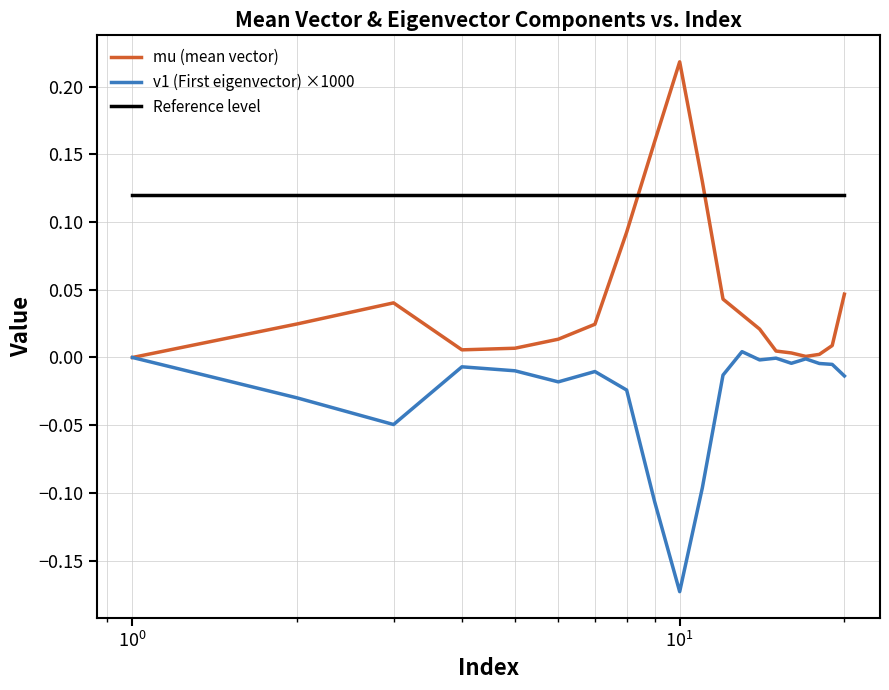

Rank the series by their average value, from highest to lowest.

Reference level, mu (mean vector), v1 (First eigenvector) ×1000